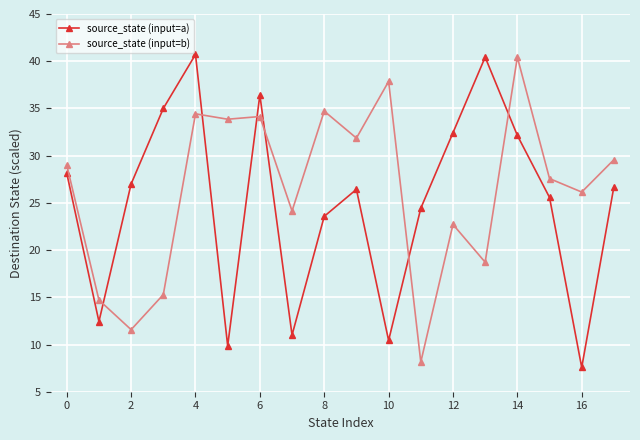

At how many categories does at least one series exceed 22?

17